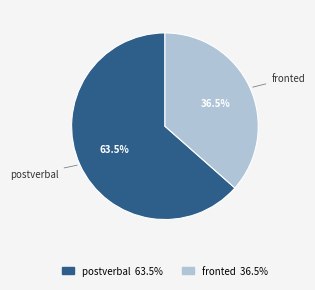

Which has a higher value, postverbal or fronted?

postverbal